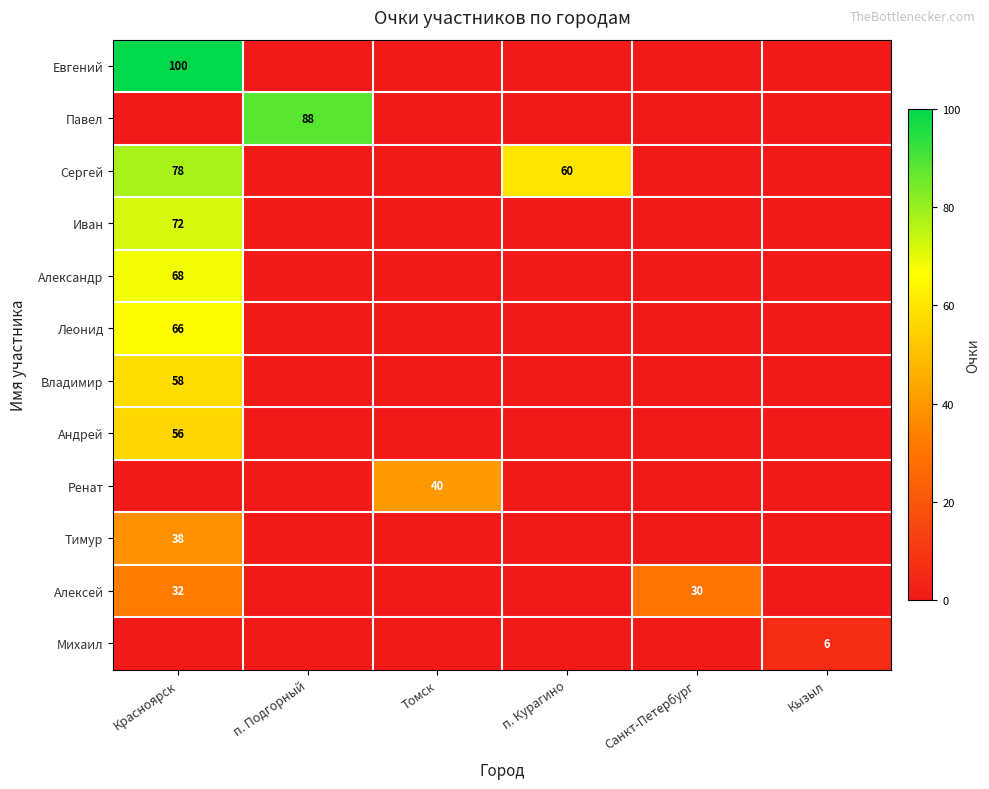

Which series has the largest total across all categories?

Сергей